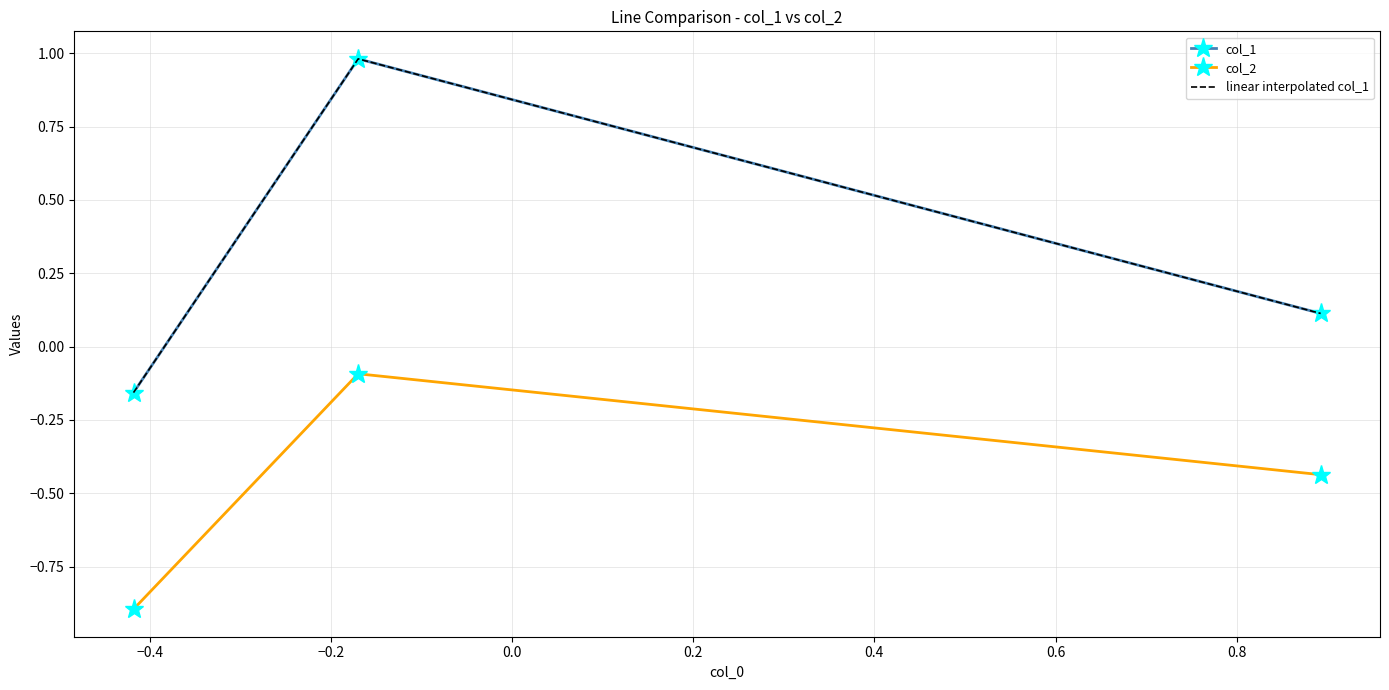

How many series are shown in this chart?

3